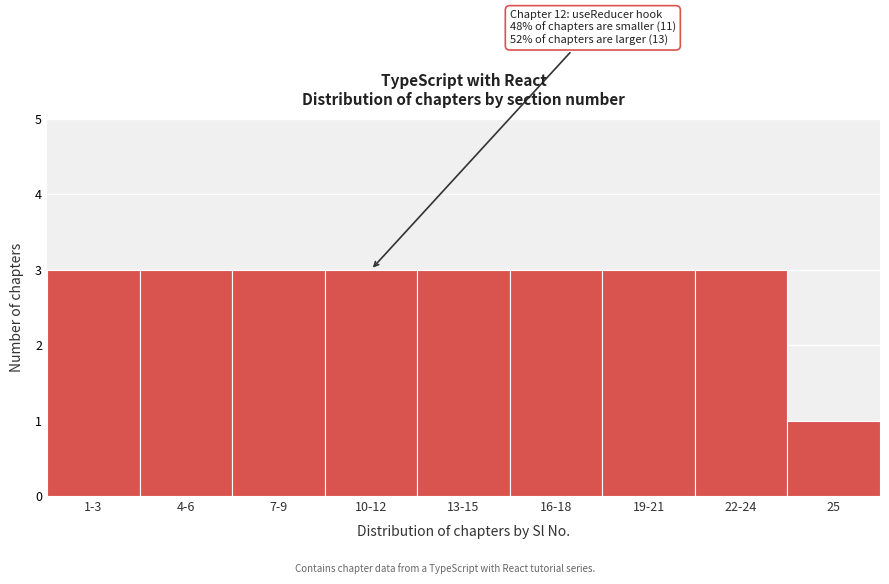

Reading left to right, list all the values displayed in this chart.

1-3=3	4-6=3	7-9=3	10-12=3	13-15=3	16-18=3	19-21=3	22-24=3	25=1